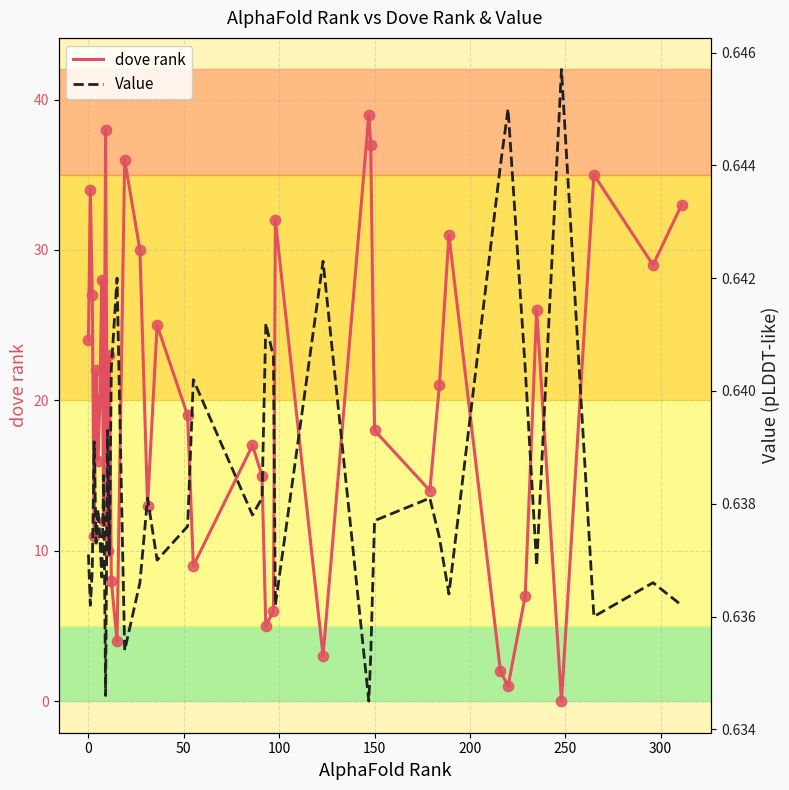

What is the highest value of the dove rank series?

39